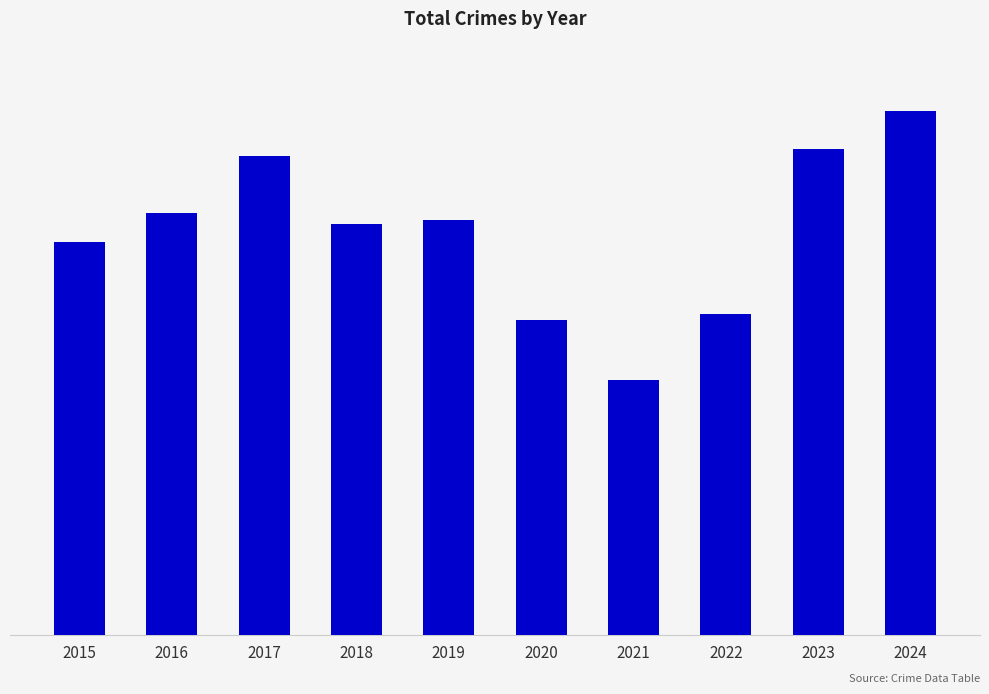

Approximately how many times larger is the value at 2018 compared to 2024?

0.8